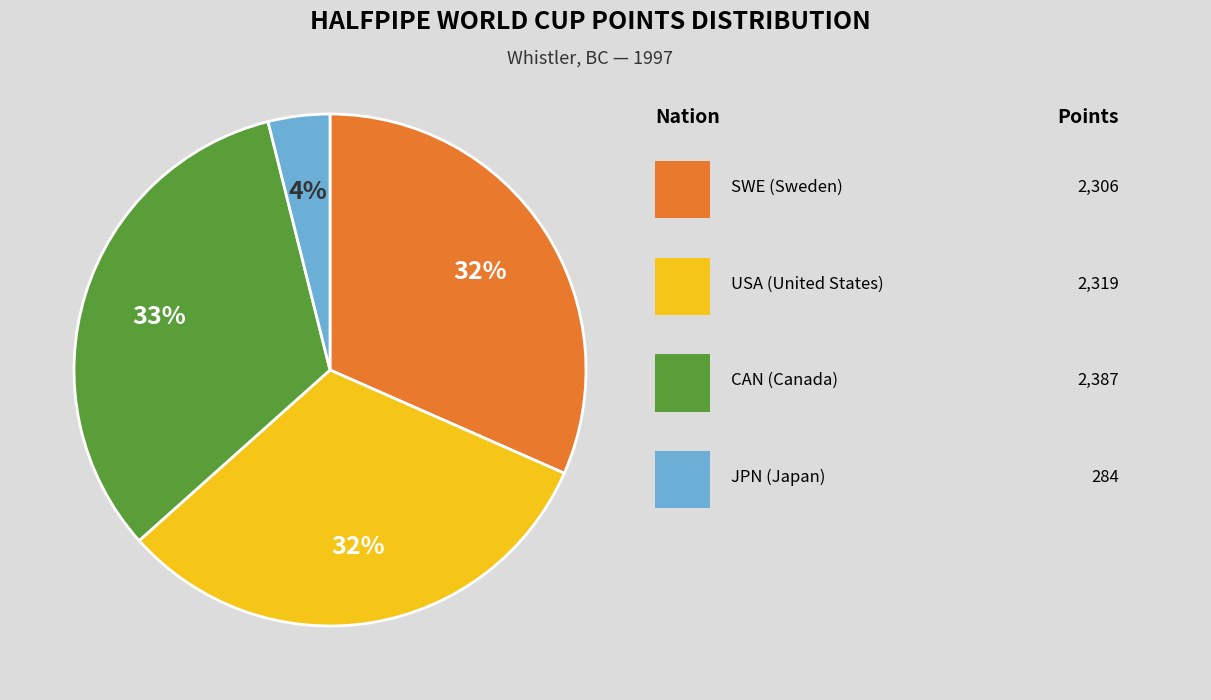

To the nearest percent, what is the average slice percentage?

25%